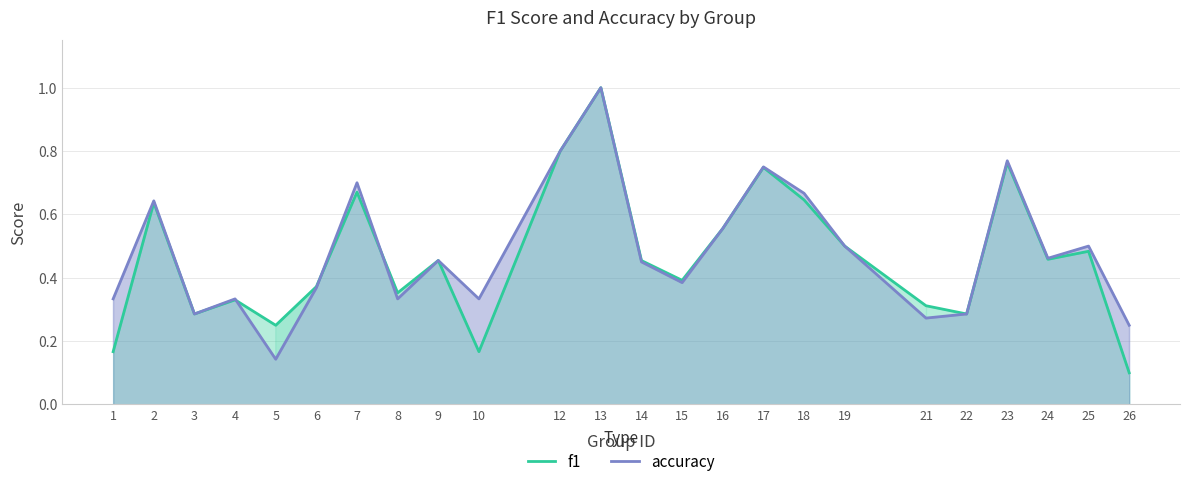

Where is the first local maximum for f1?

2